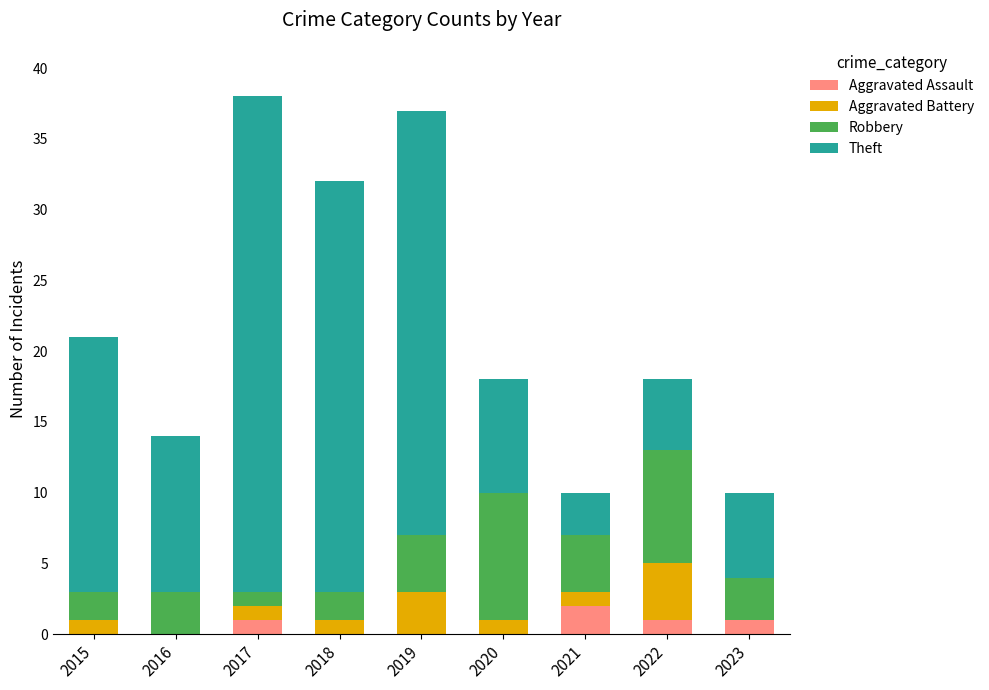

What is the total value across all series at 2023?

10